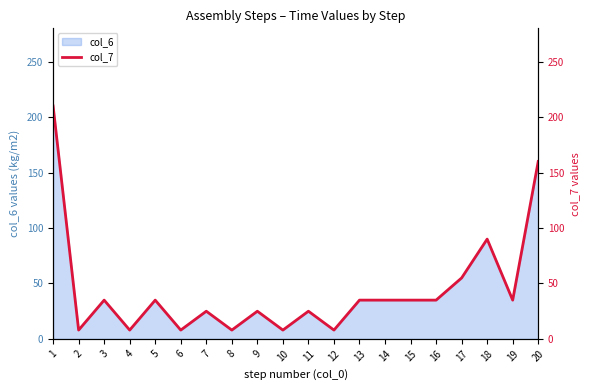

Where is the first local maximum?

3